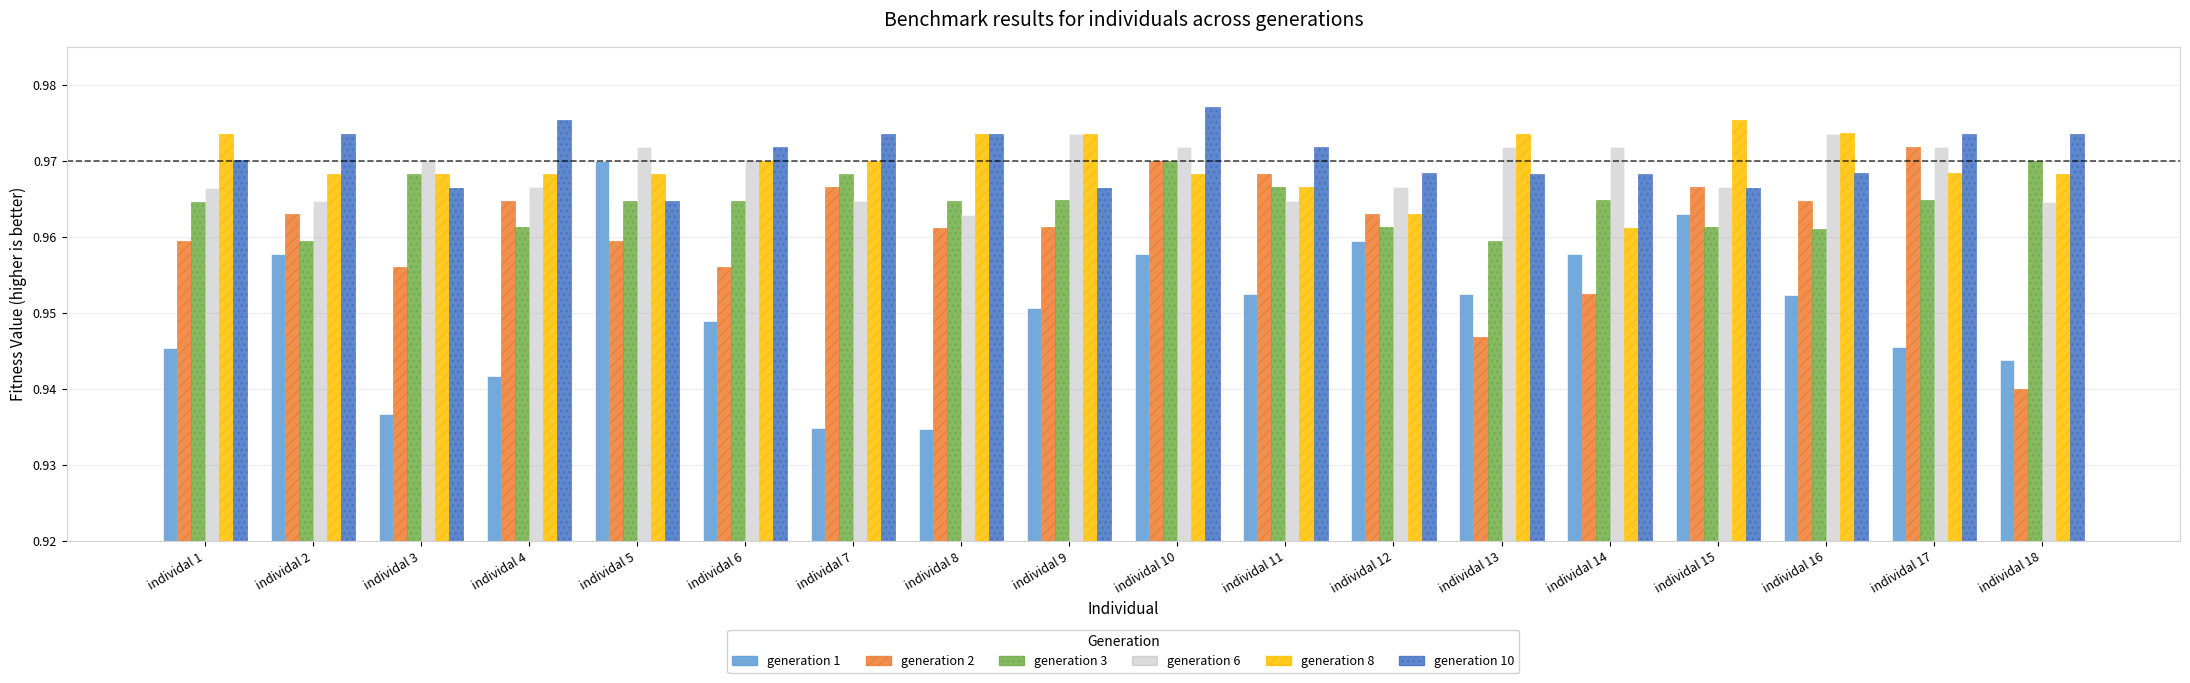

At which label does generation 2 reach its peak?

individal 17